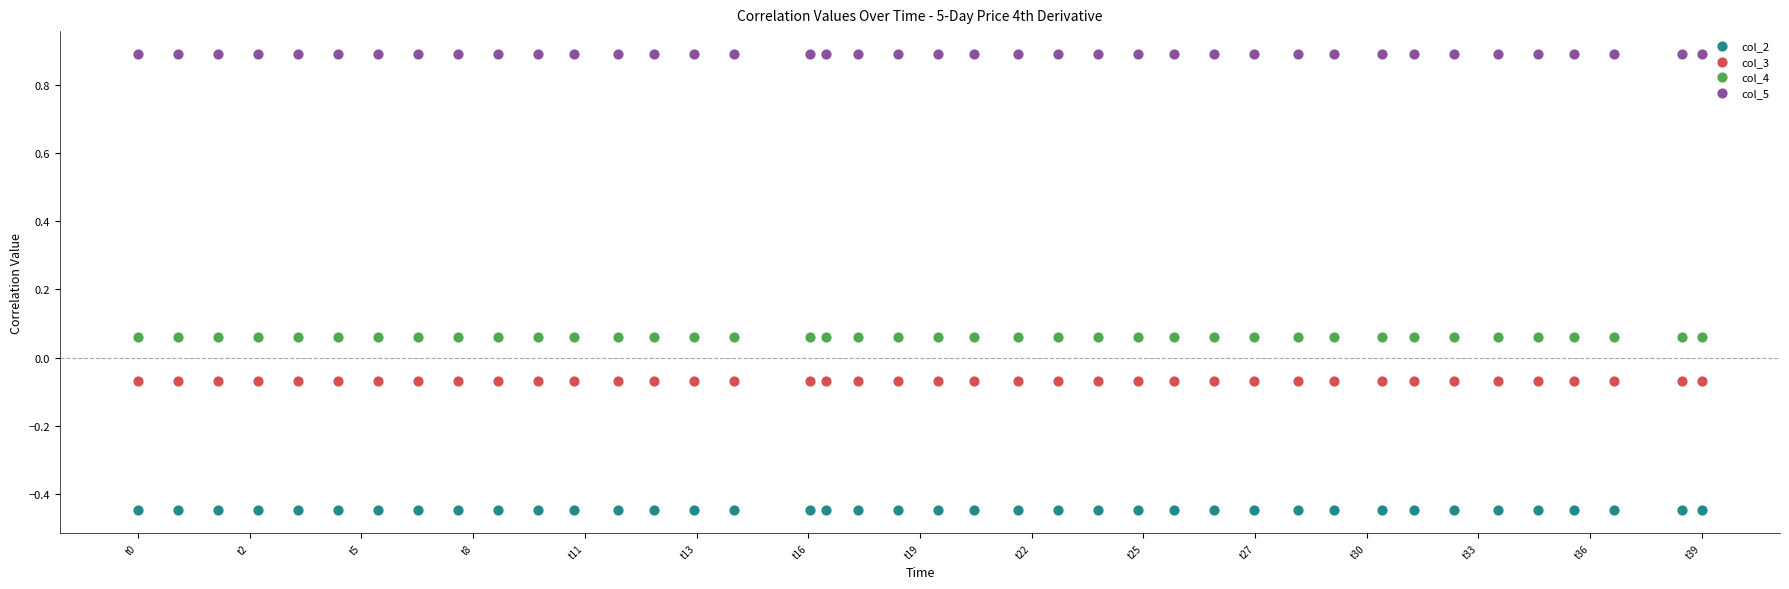

What are all the series names shown in the legend?

col_2, col_3, col_4, col_5